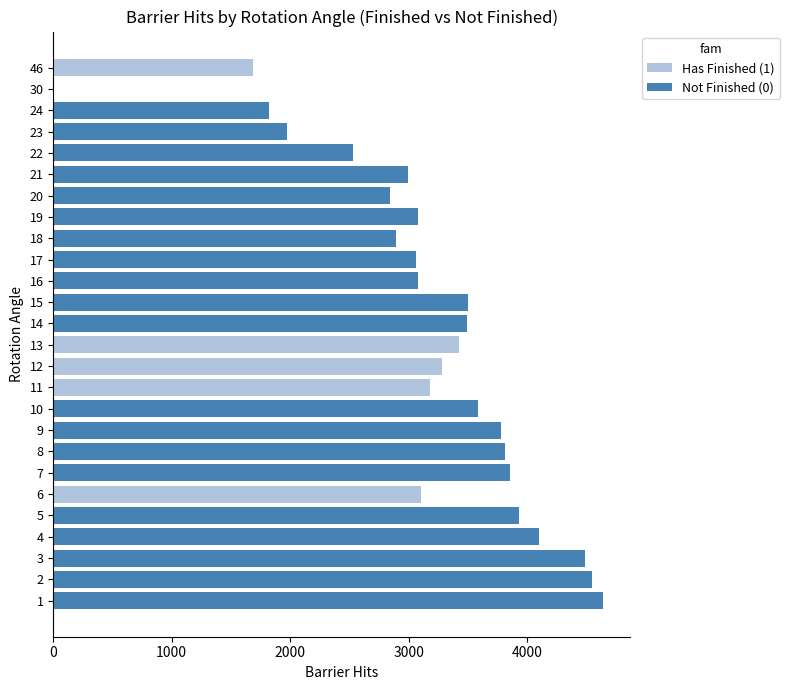

How many values in the Has Finished (1) series exceed 0?

5